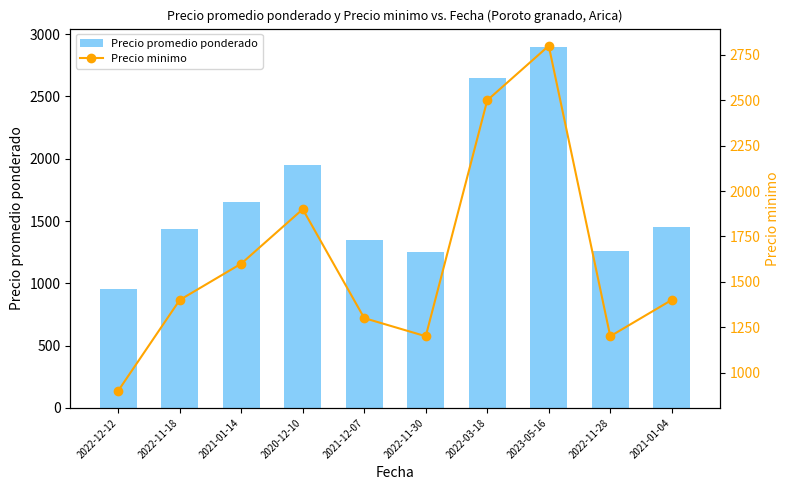

Rank the series by their maximum value, from lowest to highest.

Precio minimo, Precio promedio ponderado